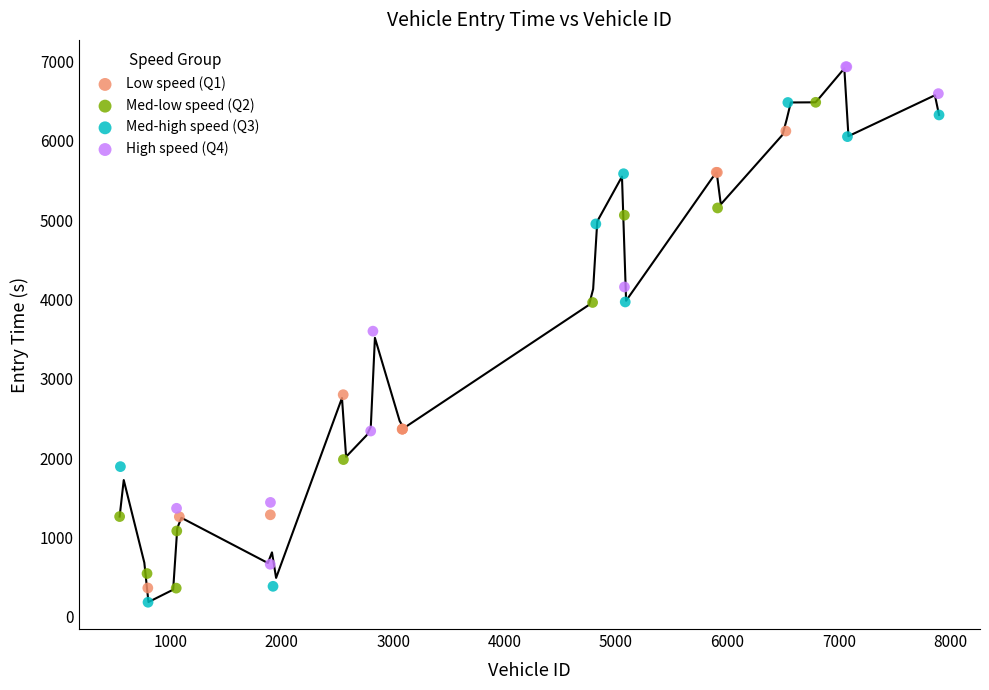

Which series contains the highest Y value?

High speed (Q4)